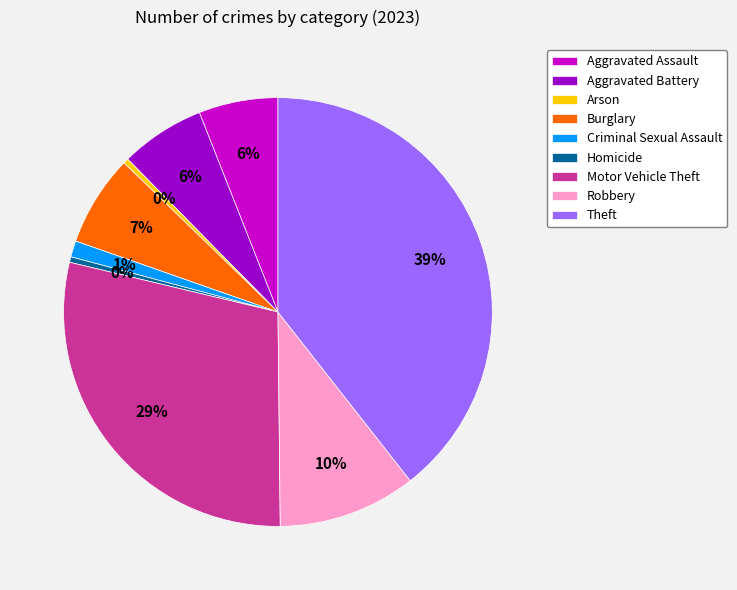

Is it true that Robbery is 16% of the pie?

False